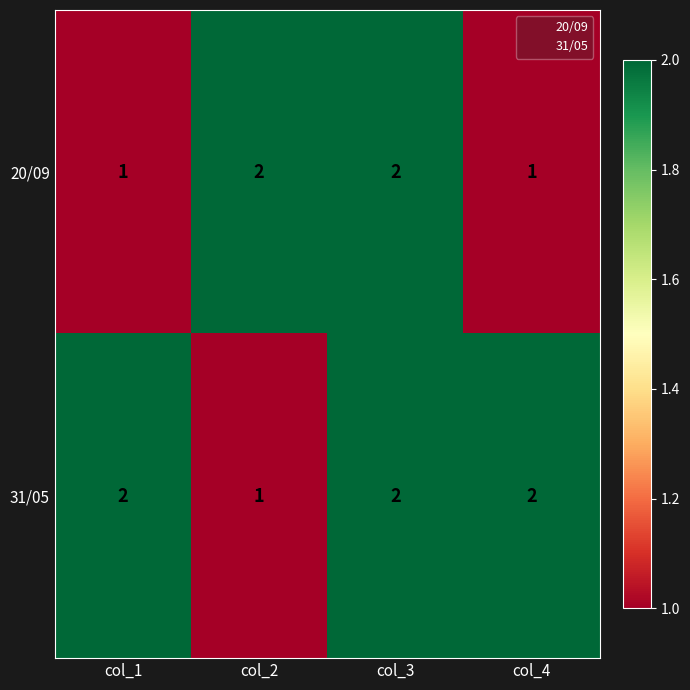

Reading right to left, transcribe all the data shown in this chart.

20/09: 1	2	2	1
31/05: 2	2	1	2